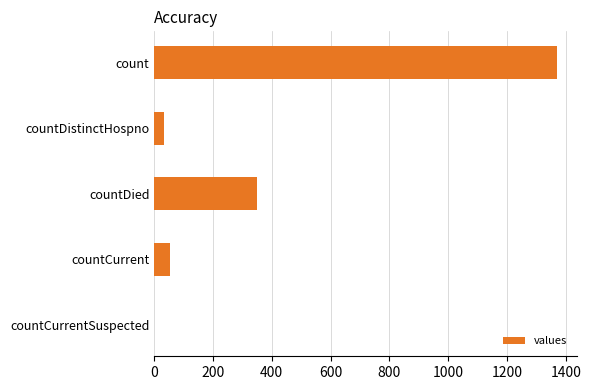

Reading top to bottom, what are all the values shown in this chart?

count=1371	countDistinctHospno=33	countDied=349	countCurrent=52	countCurrentSuspected=0